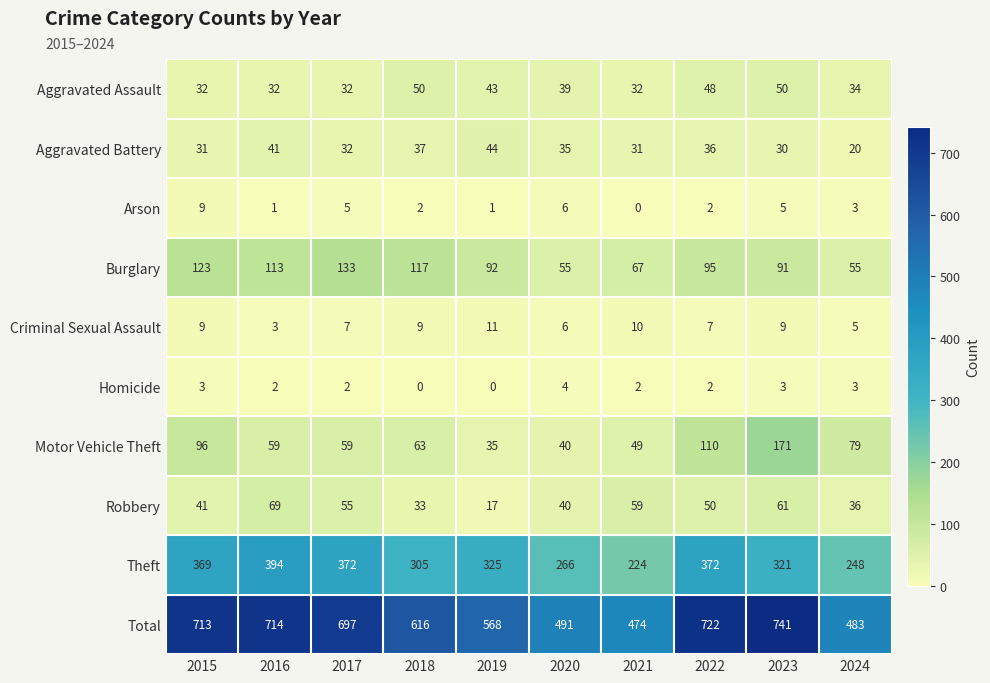

What is the difference between the second highest and minimum values in the Arson series?

6